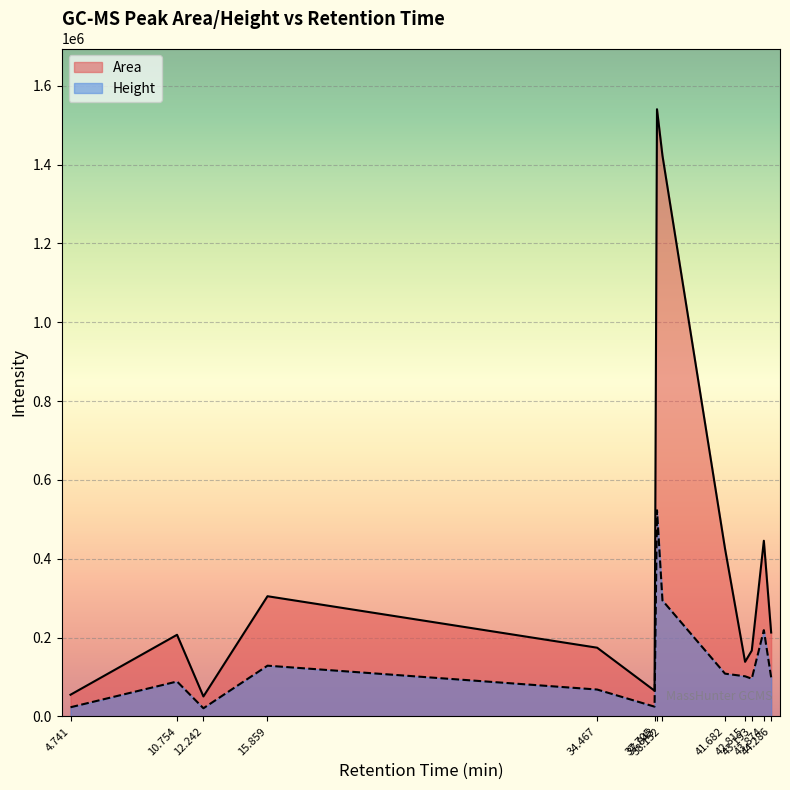

True or false: Area has more than 1 interior local peaks.

True